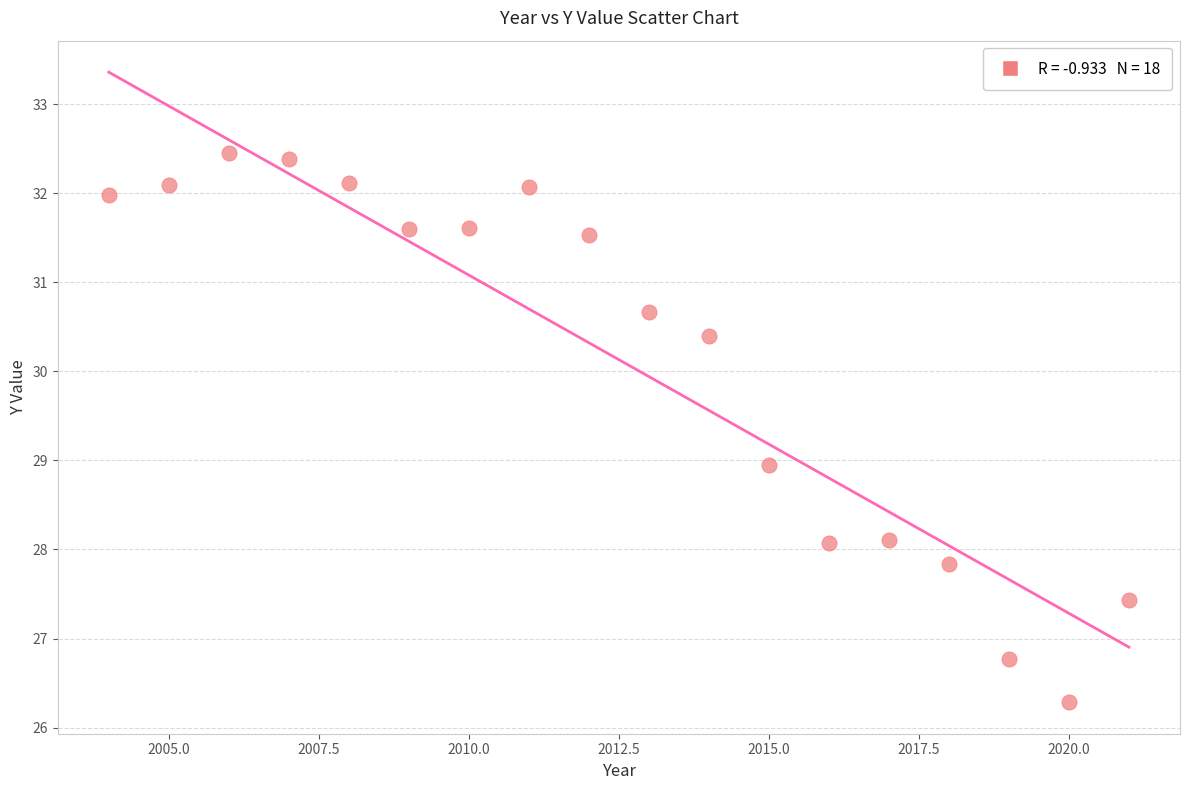

What is the range of X values (max minus min)?

17.0